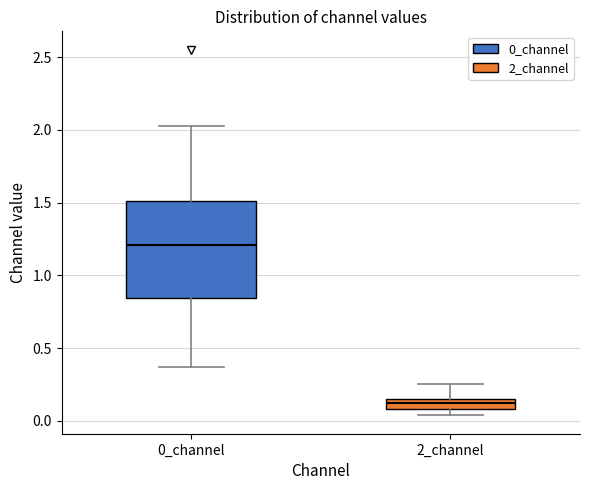

Comparing the boxes themselves (not the whiskers), which one is the tallest?

0_channel